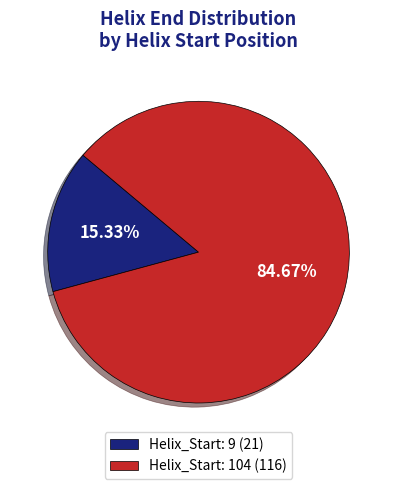

To the nearest percent, what is the difference between the largest and smallest slice percentages?

69%